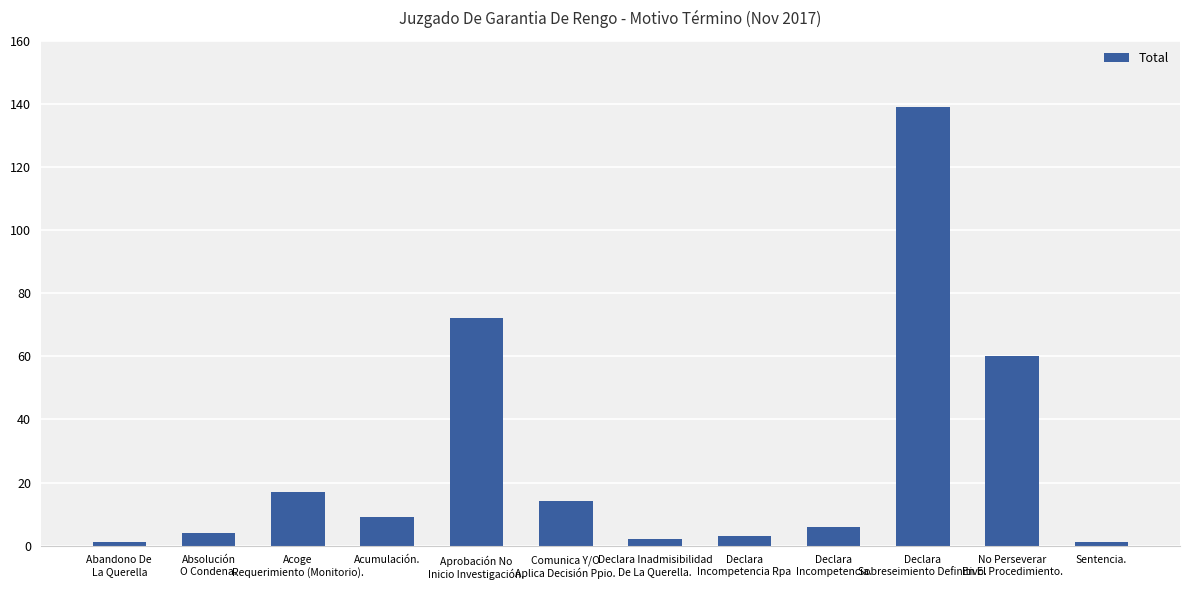

What is the difference between the second highest and second lowest values?

71